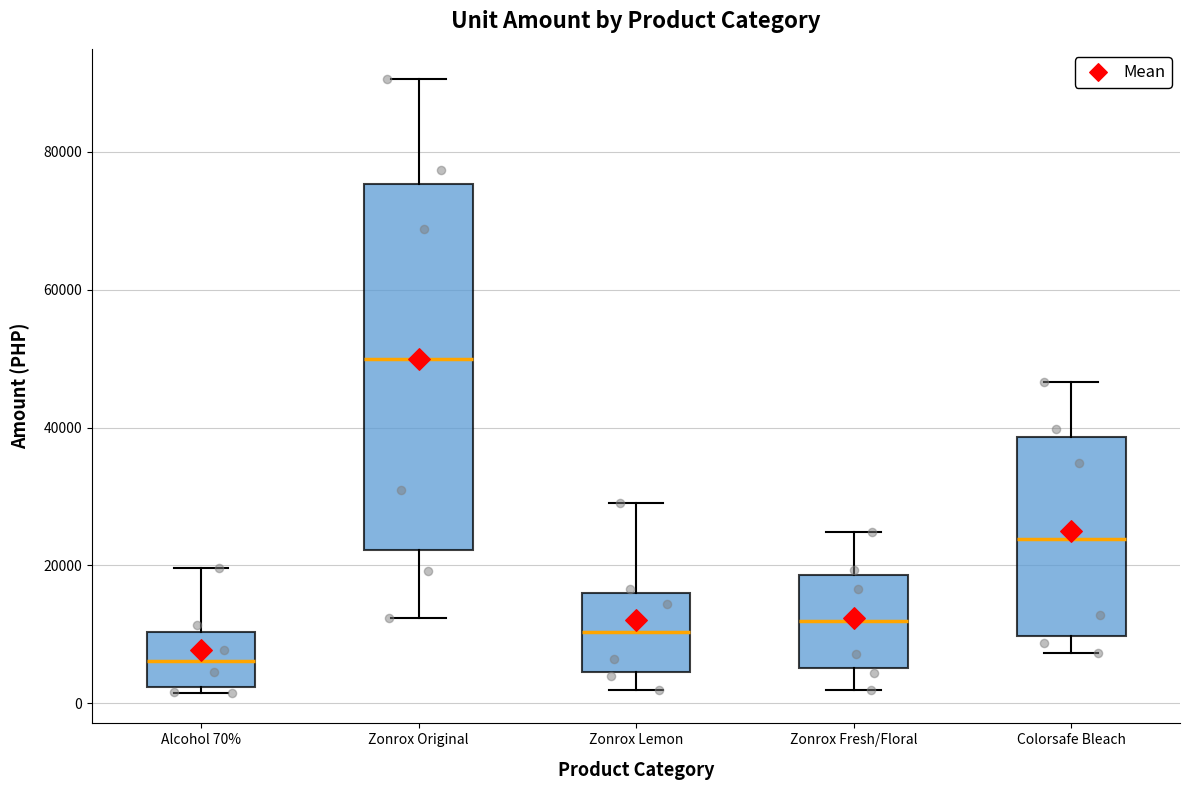

Which box's median line is the highest?

Zonrox Original